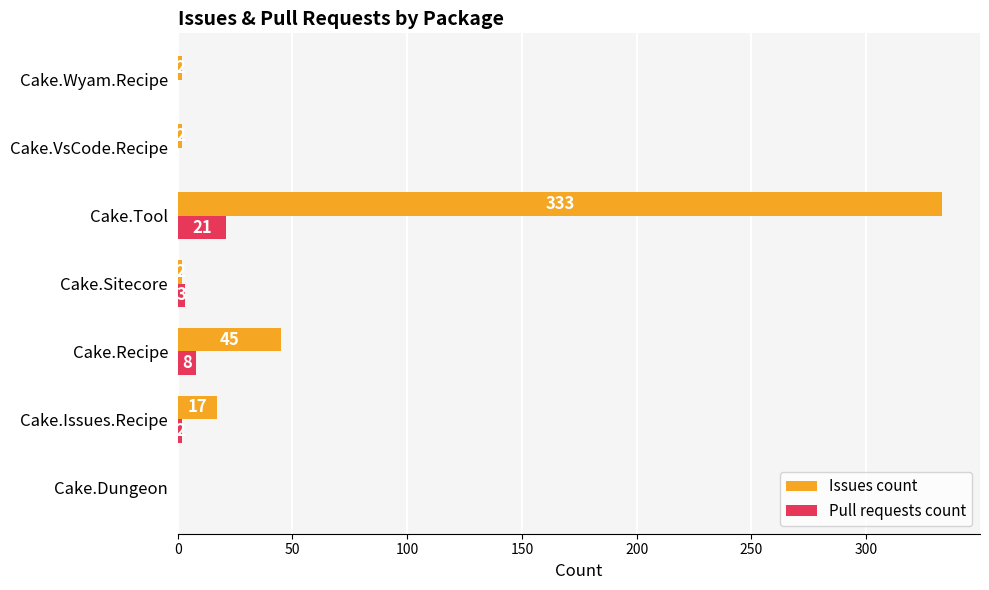

What is the total value across all series at Cake.Issues.Recipe?

19